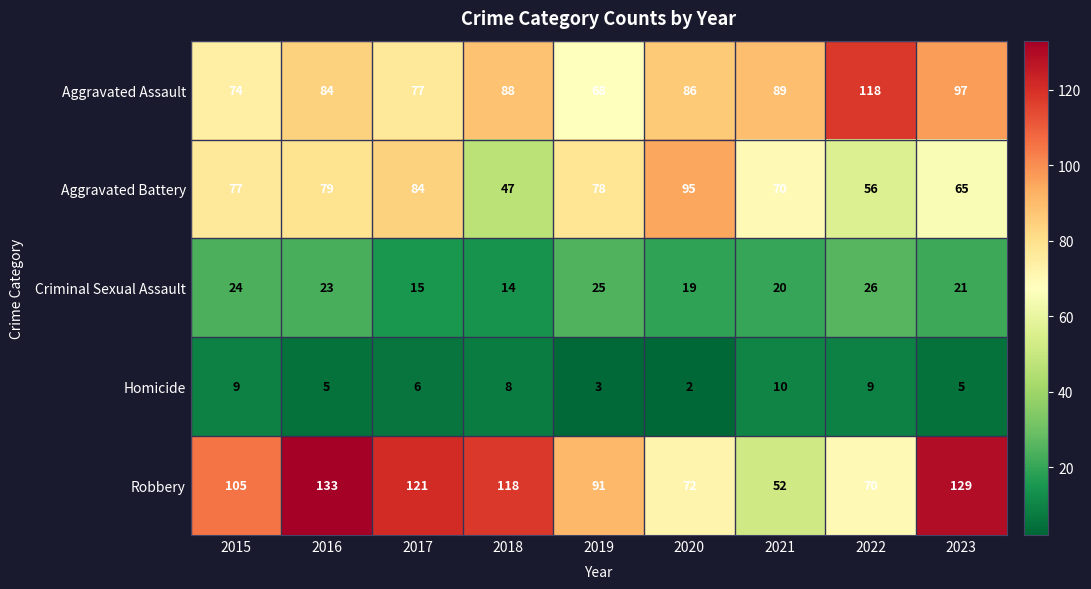

Which series has the largest range (max minus min)?

Robbery